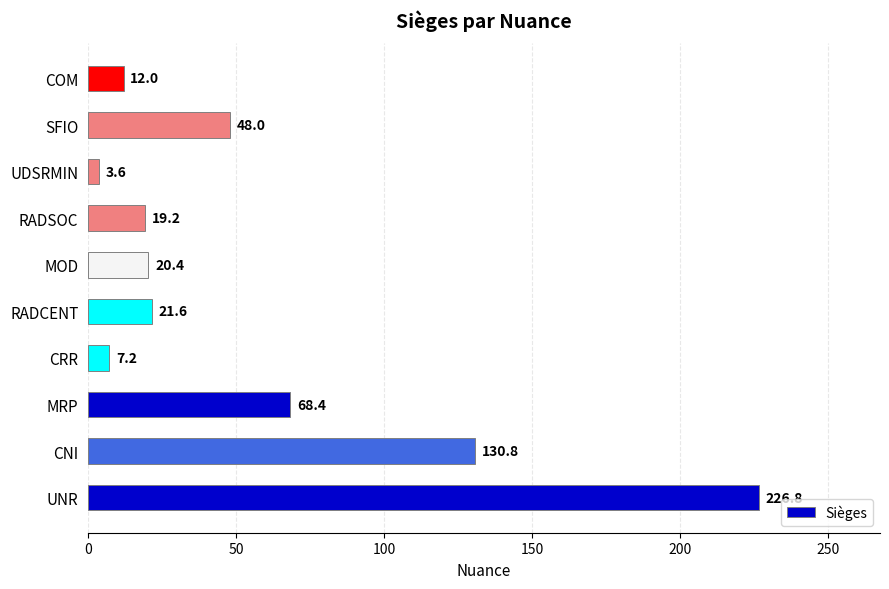

What is the sum of all values?

558.0